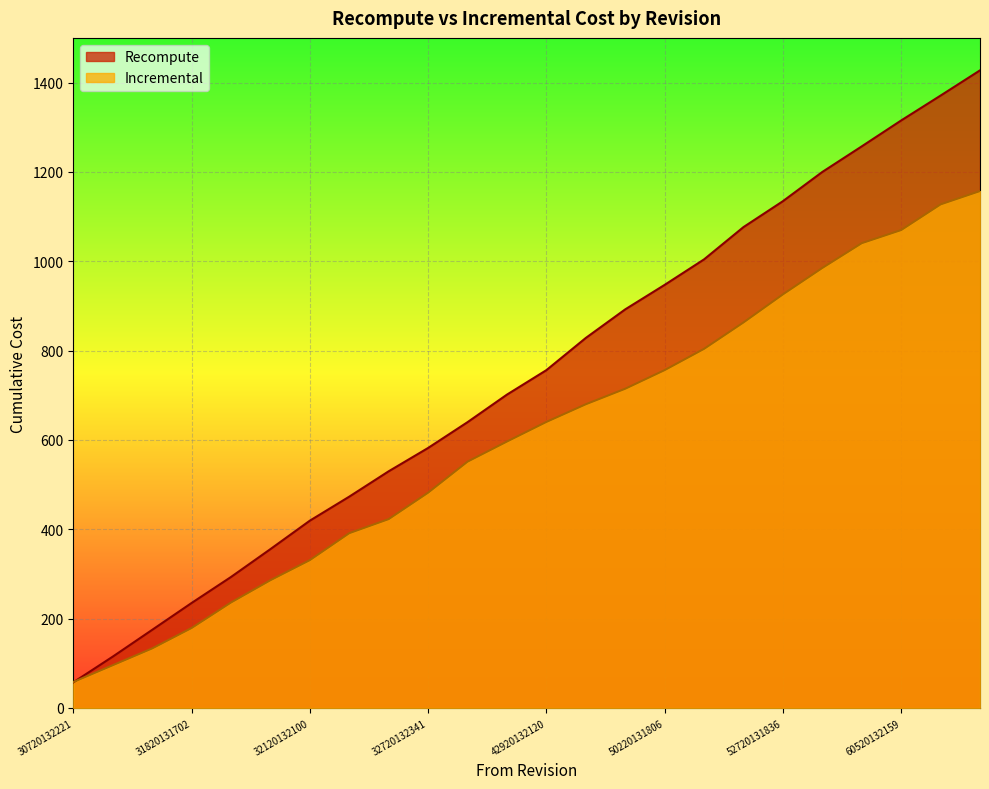

At how many categories does at least one series exceed 101?

23